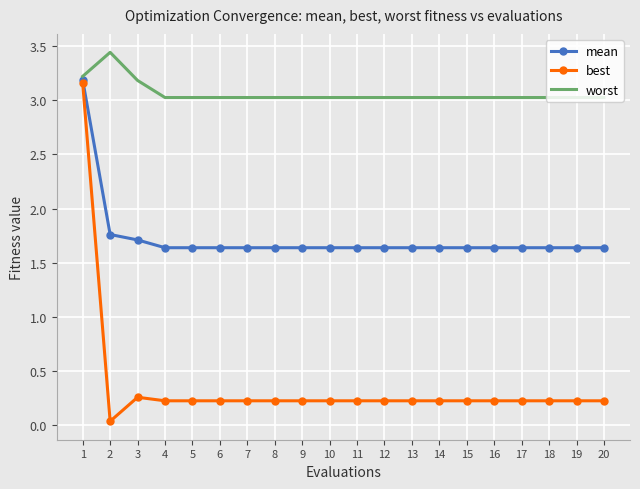

Which series has the largest range (max minus min)?

best